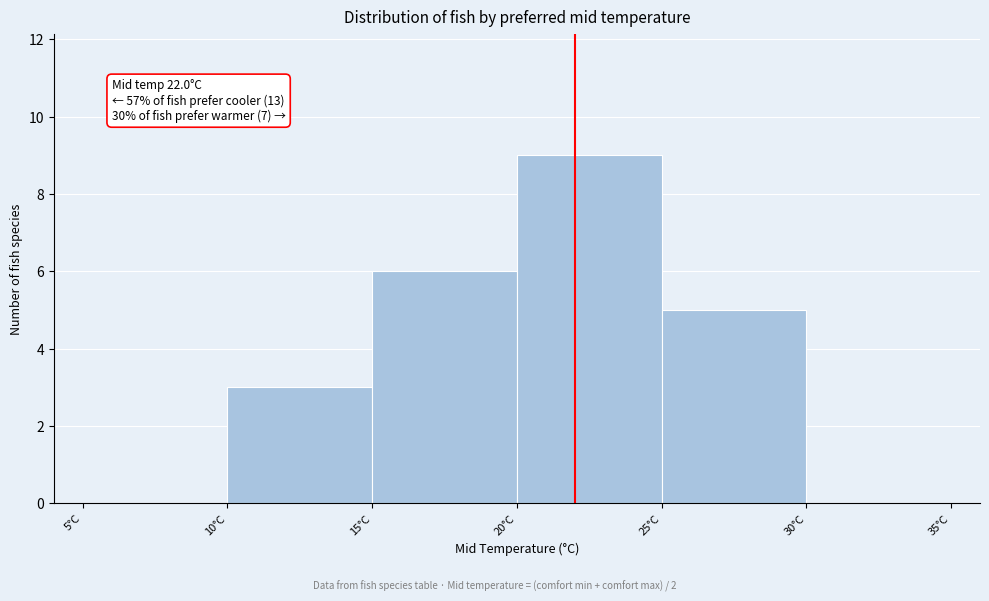

Over which range of the x-axis is the bar tallest?

20 to 25